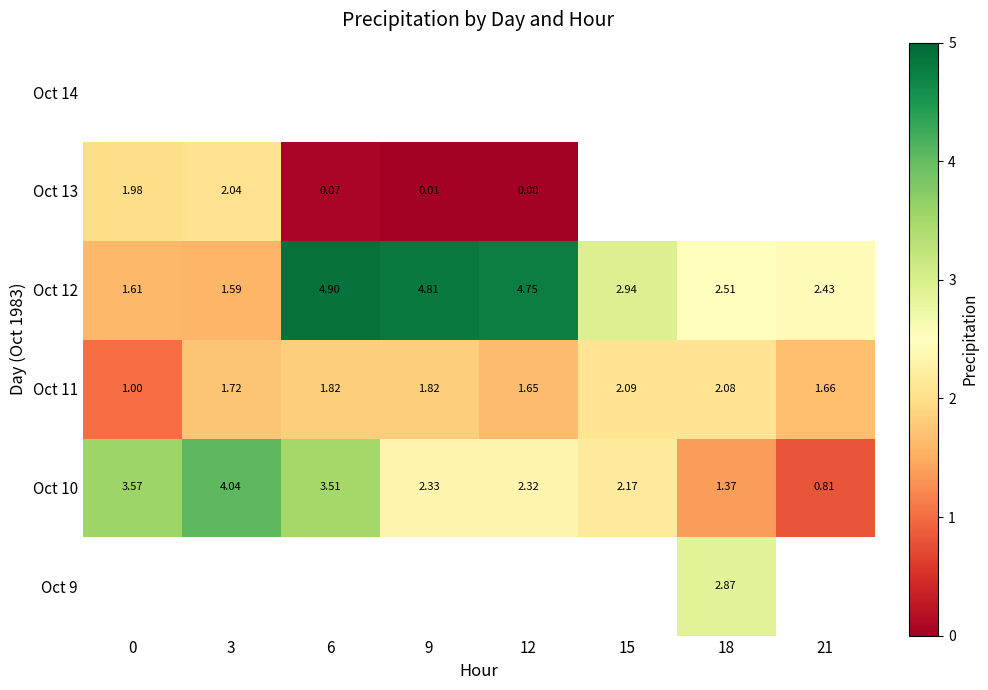

Is the value of Oct 11 at 6 greater than the value of Oct 12 at 0?

Yes